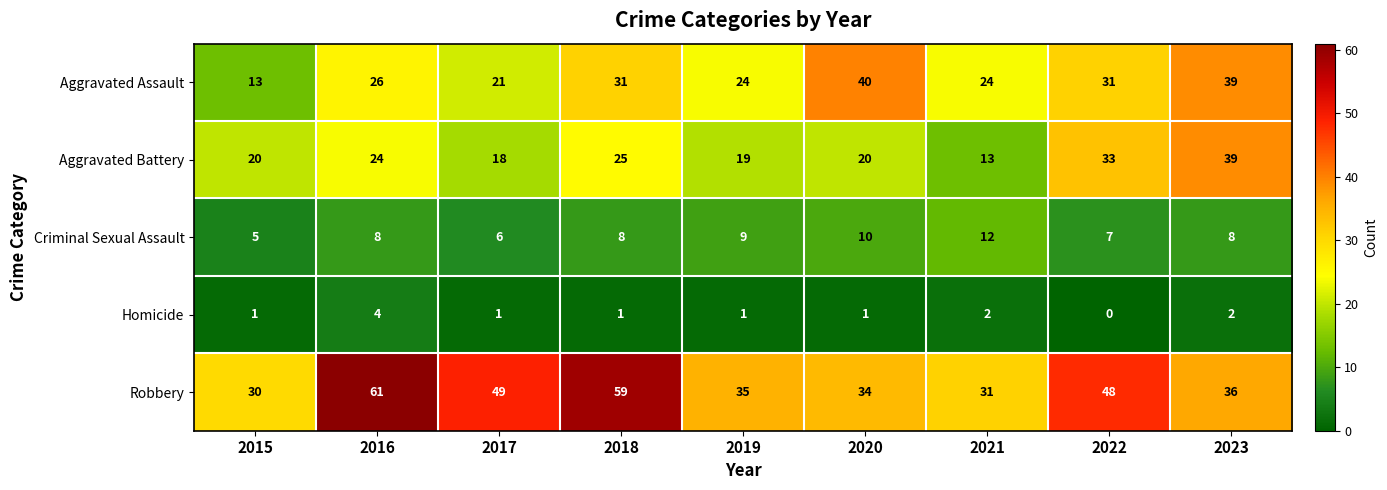

Which series changed the most between 2017 and 2021?

Robbery